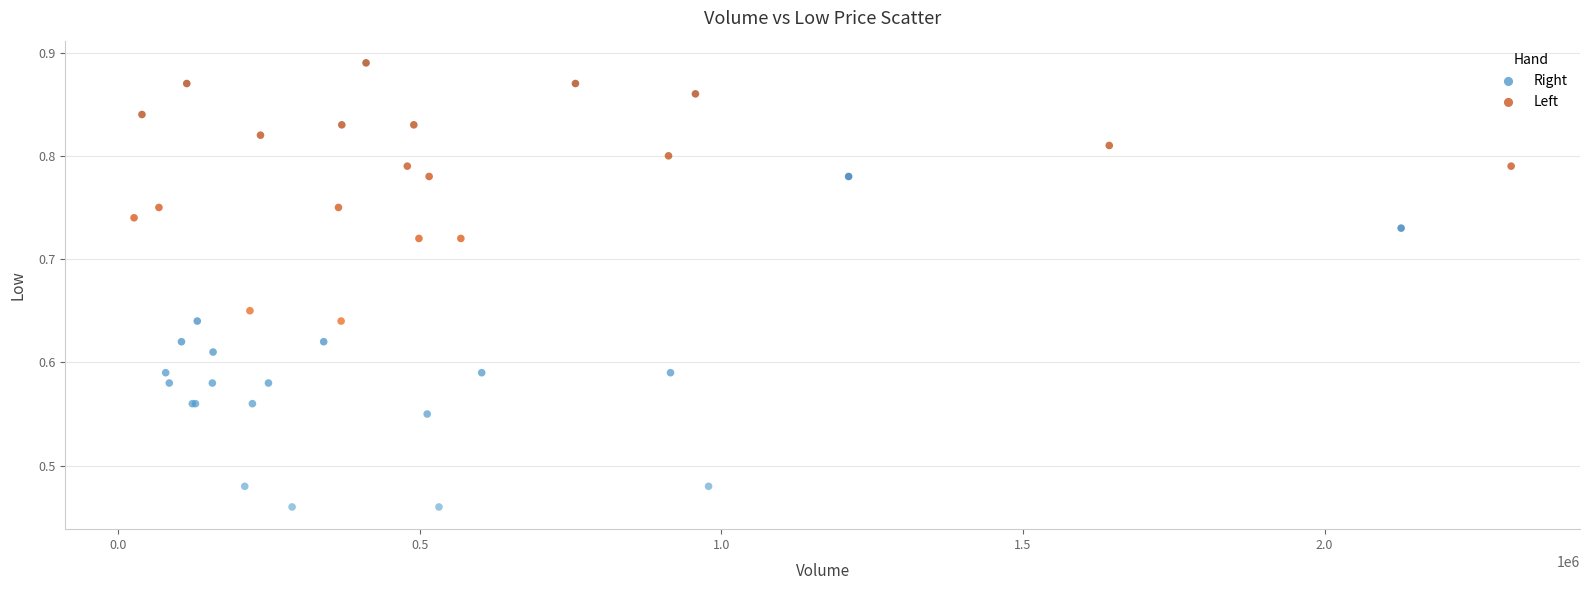

Which series contains the highest Y value?

Left